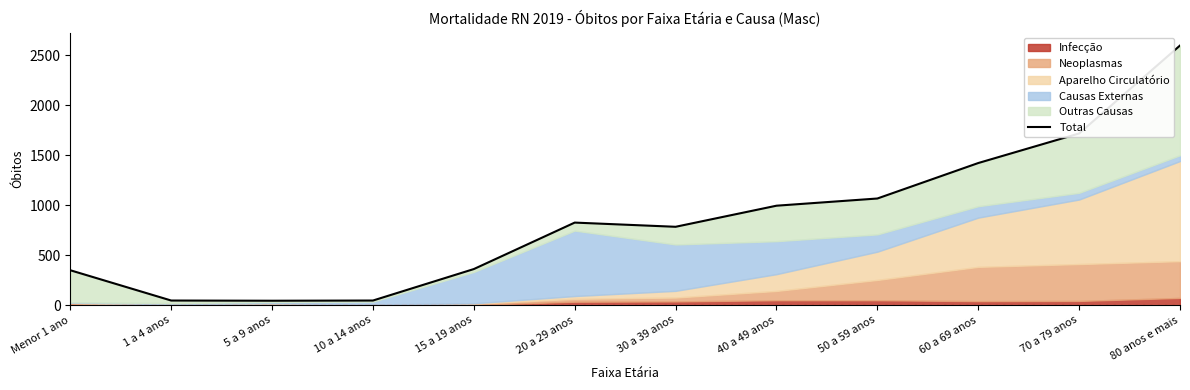

List the labels in order of value, largest first.

80 anos e mais, 70 a 79 anos, 60 a 69 anos, 50 a 59 anos, 40 a 49 anos, 20 a 29 anos, 30 a 39 anos, 15 a 19 anos, Menor 1 ano, 1 a 4 anos, 10 a 14 anos, 5 a 9 anos